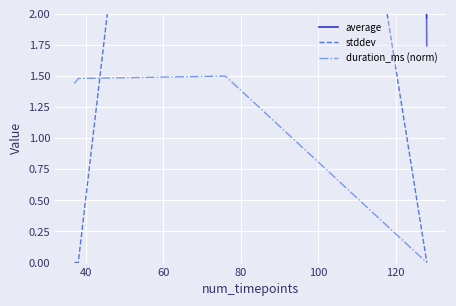

How many values in duration_ms (norm) are above zero?

3